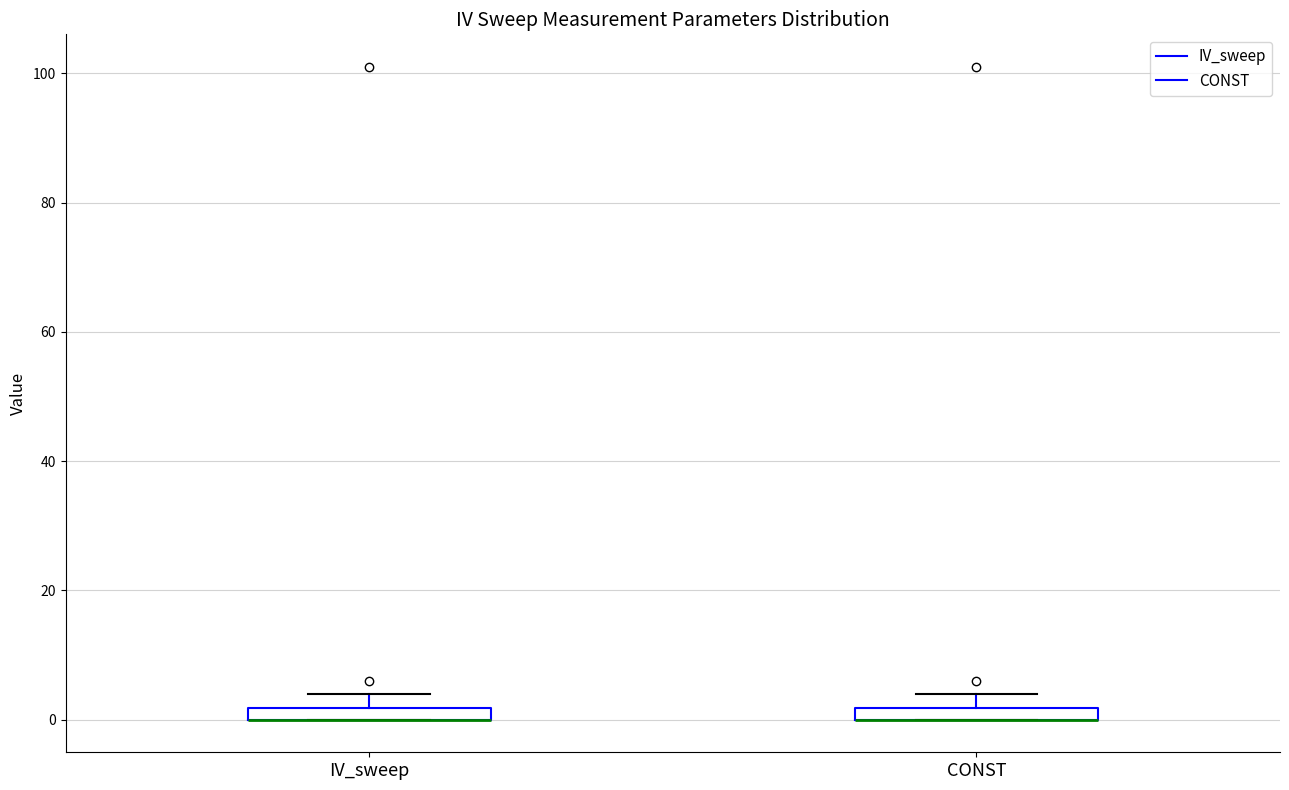

Where is the lower edge of the box for CONST on the y-axis? The values are not printed on the chart, so give them approximately, as read against the axis.

0